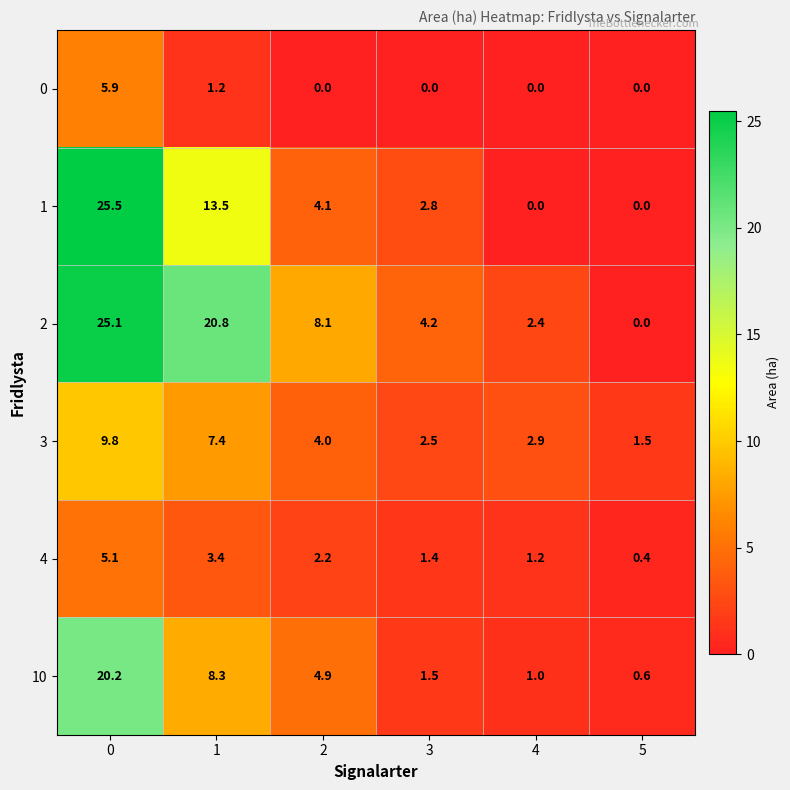

What is the spread (max minus min) of values at 2?

8.1